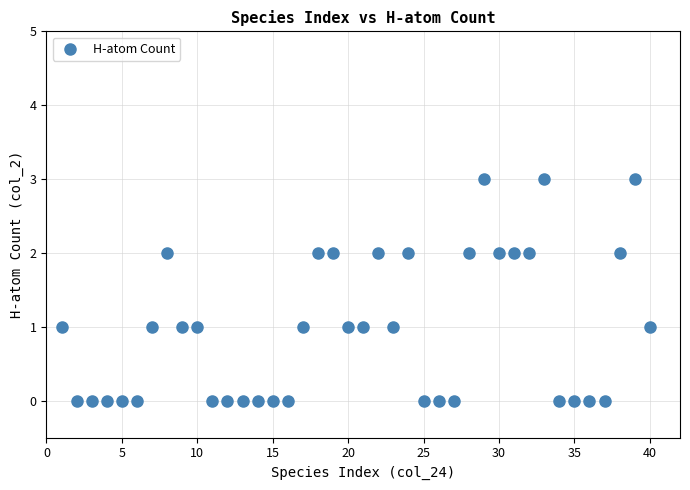

What is the range of Y values (max minus min)?

3